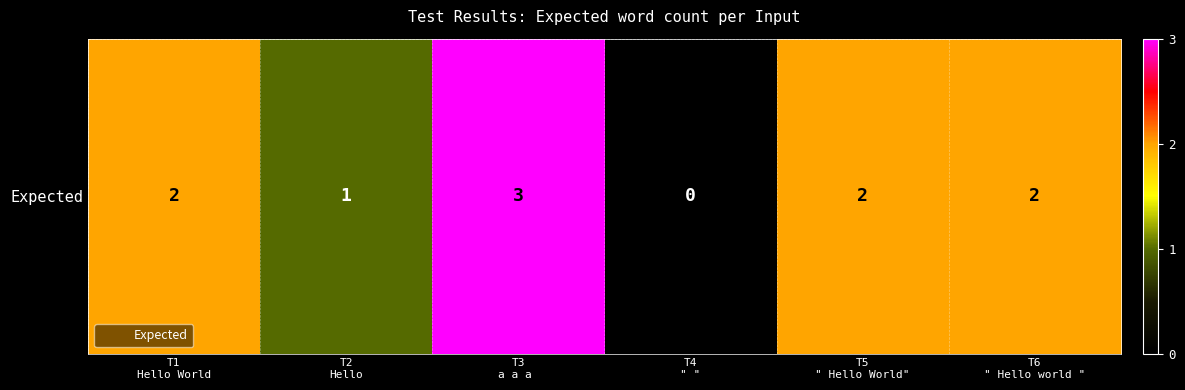

Approximately how many times larger is the value at T5
" Hello World" compared to T1
Hello World?

1.0